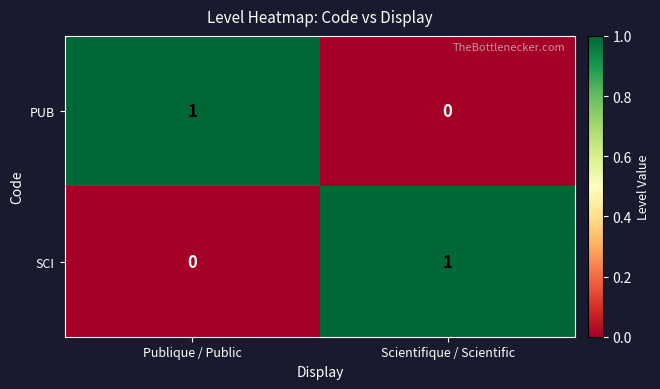

Rank the categories by SCI value from lowest to highest.

Publique / Public, Scientifique / Scientific